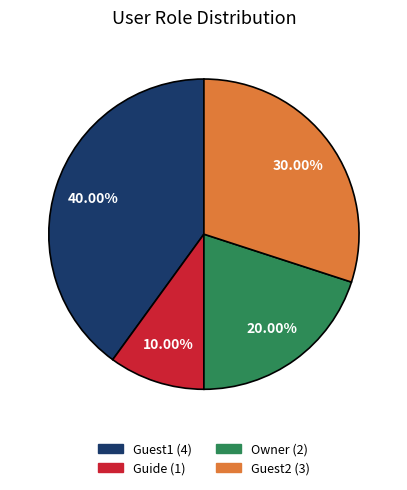

Do Guest1 and Guest2 together represent more than half of the pie?

Yes